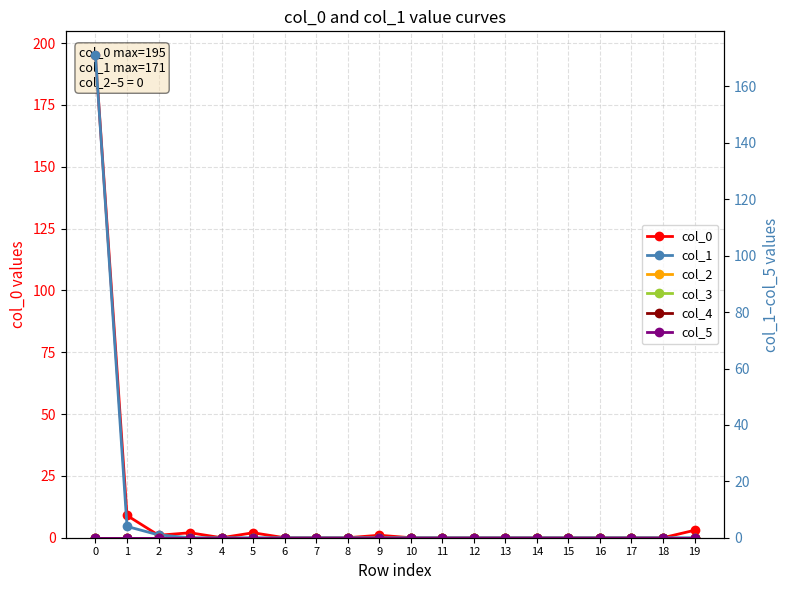

True or false: col_5 and col_3 intersect in this chart.

False